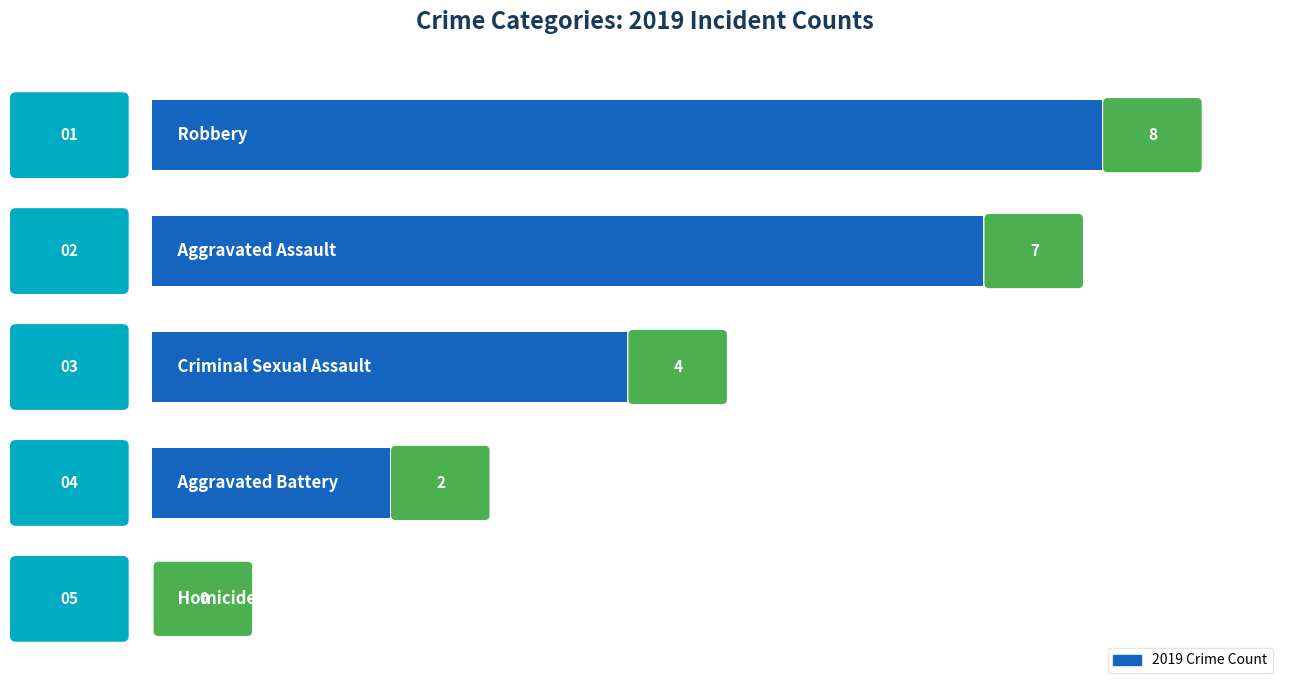

What is the maximum value shown in the chart?

8